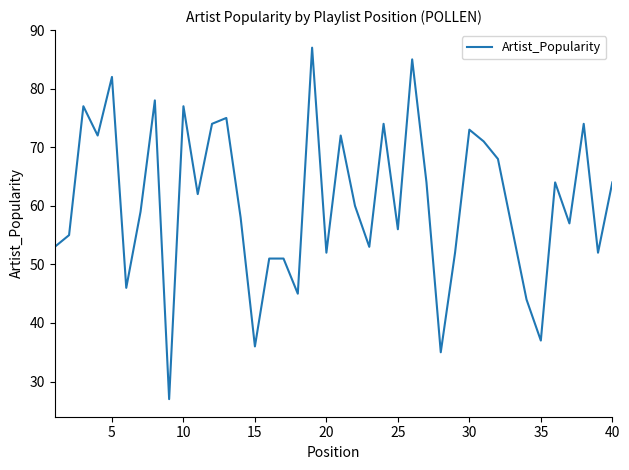

What is the difference between the maximum and minimum values?

60